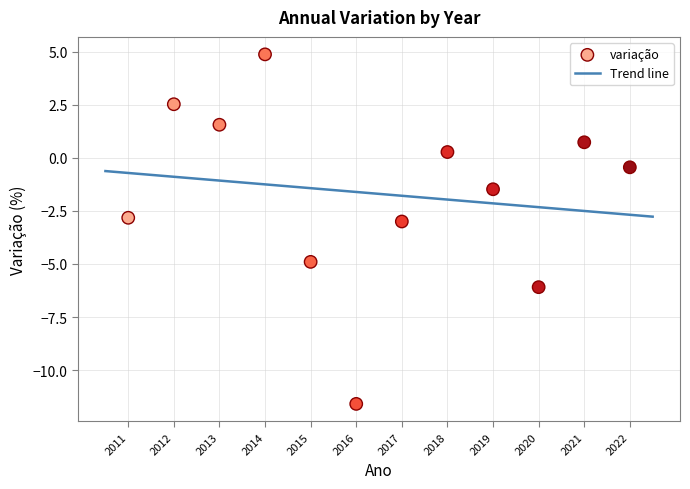

What is the average Y value?

-1.7